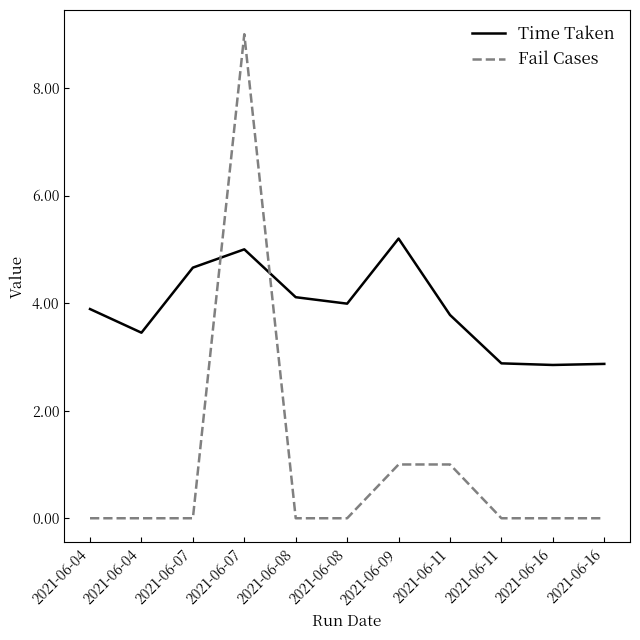

At which category does Fail Cases reach its first local peak?

2021-06-07